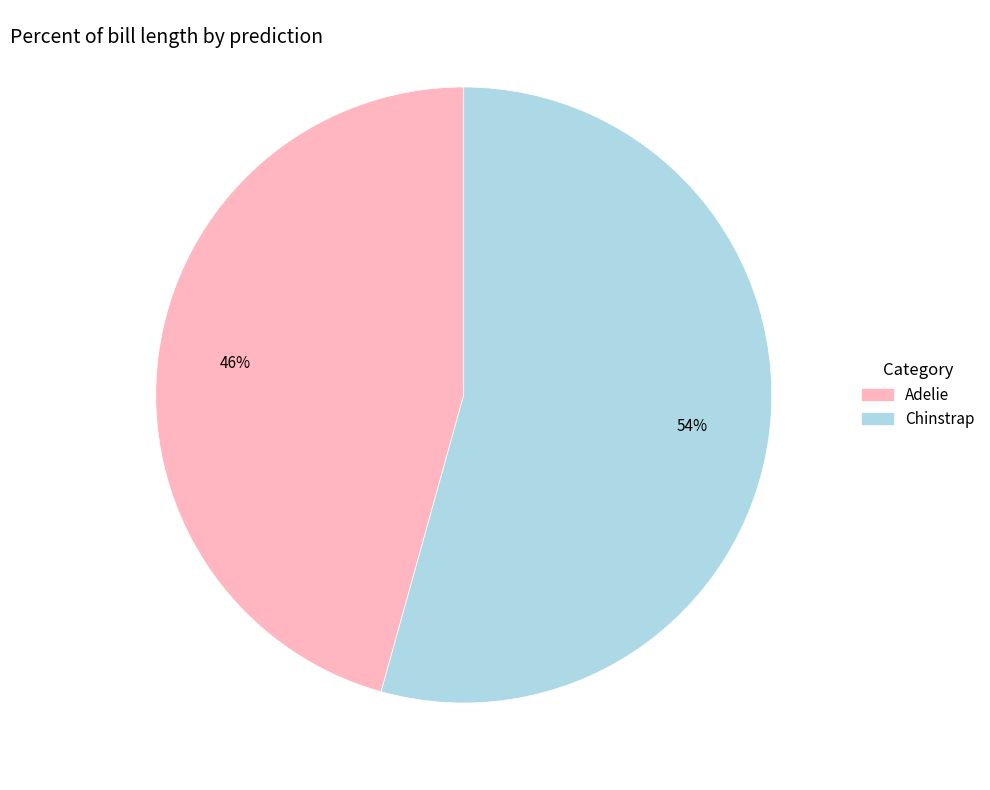

To the nearest percent, what percentage of the pie is Chinstrap?

54%